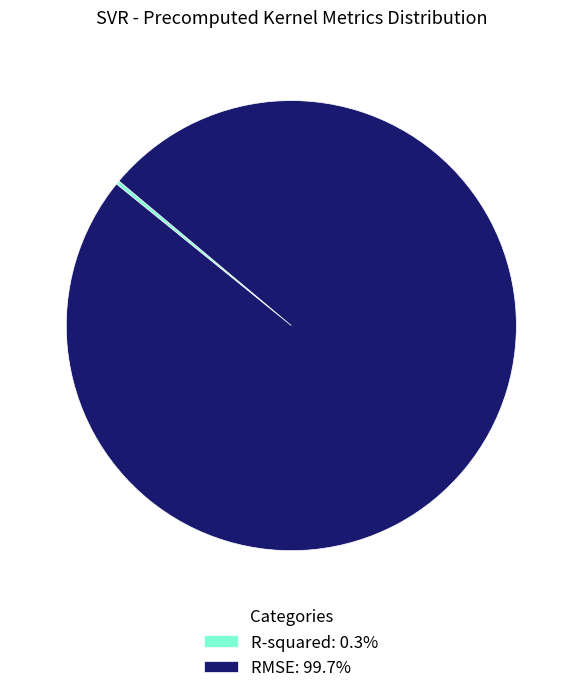

Is there any slice that represents more than half of the pie?

Yes